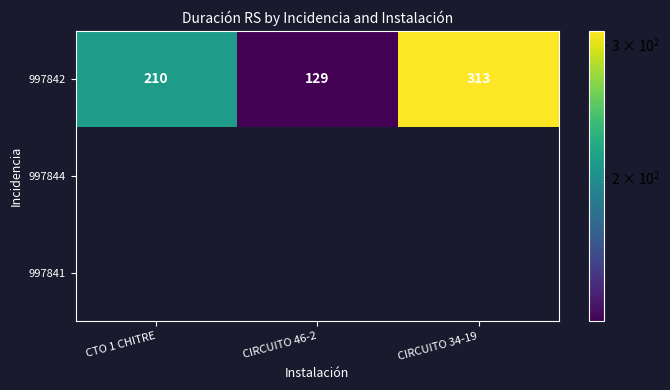

The value of 997842 at CTO 1 CHITRE is 351. True or false?

False